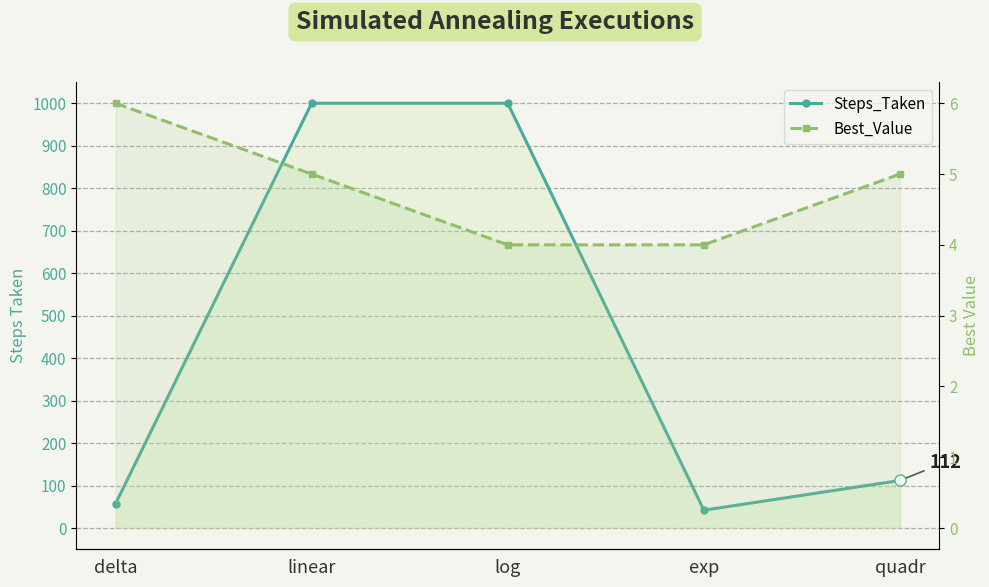

At which label is Best_Value closest to 5?

linear